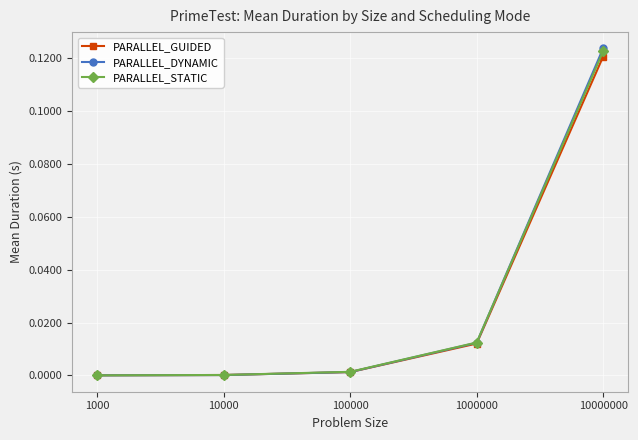

How many intersections are there between PARALLEL_DYNAMIC and PARALLEL_STATIC?

1